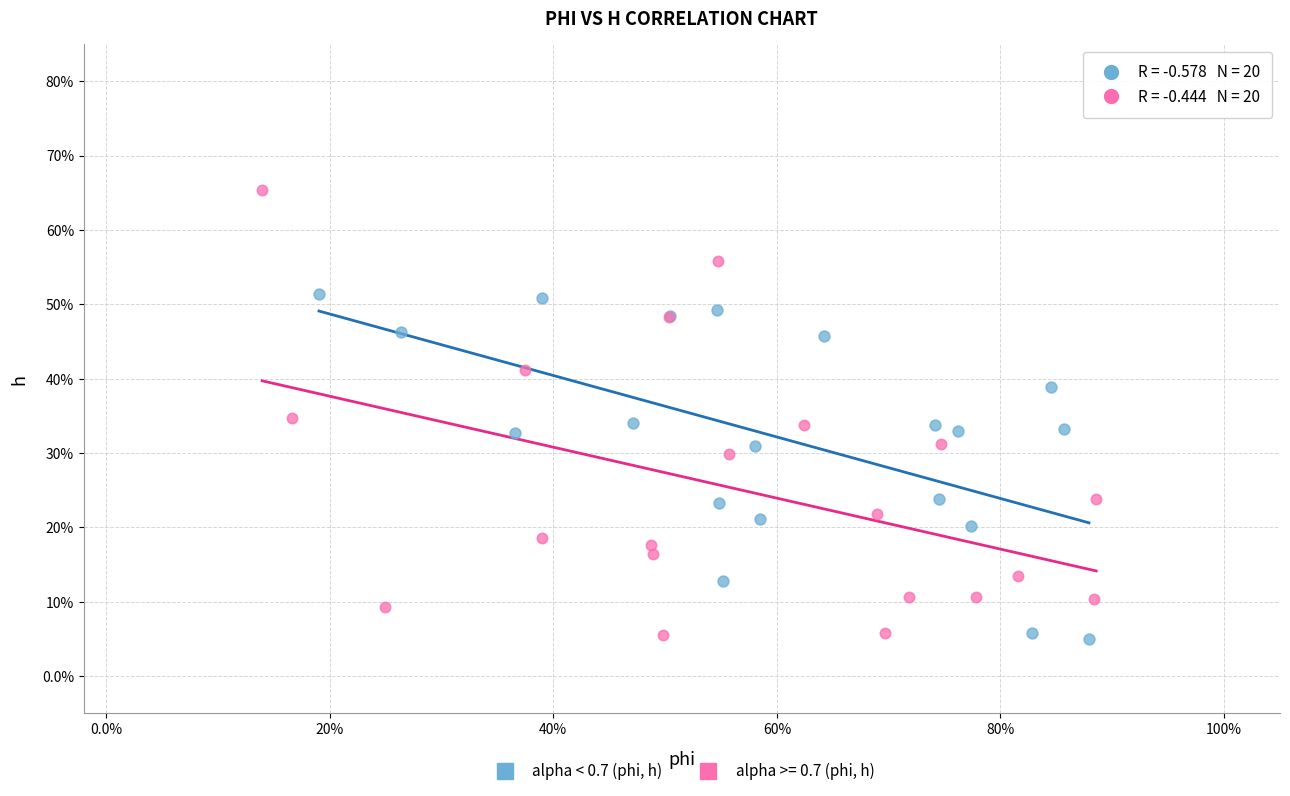

What are all the series names shown in the legend?

alpha < 0.7 (phi, h), alpha >= 0.7 (phi, h)